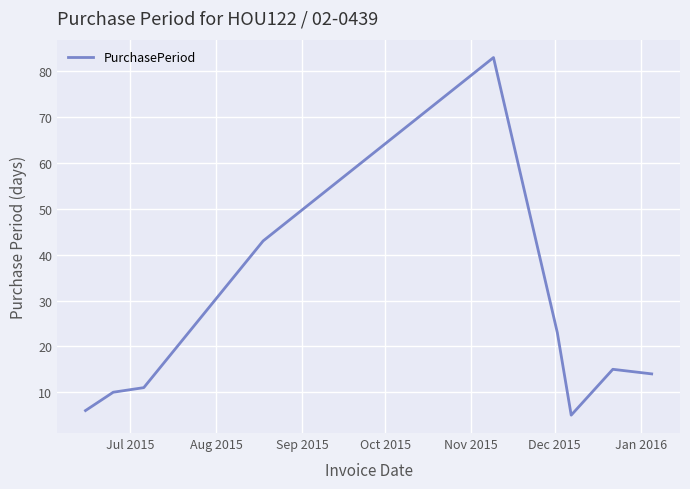

What is the difference between the maximum and minimum values?

78